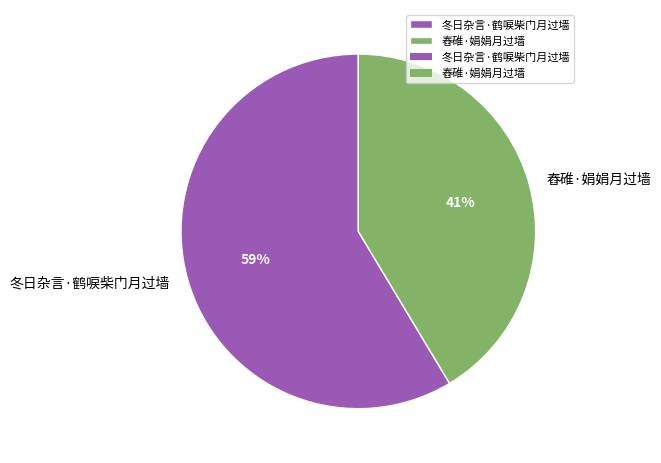

Combined, do 舂碓·娟娟月过墙 and 冬日杂言·鹤唳柴门月过墙 account for over 50%?

Yes